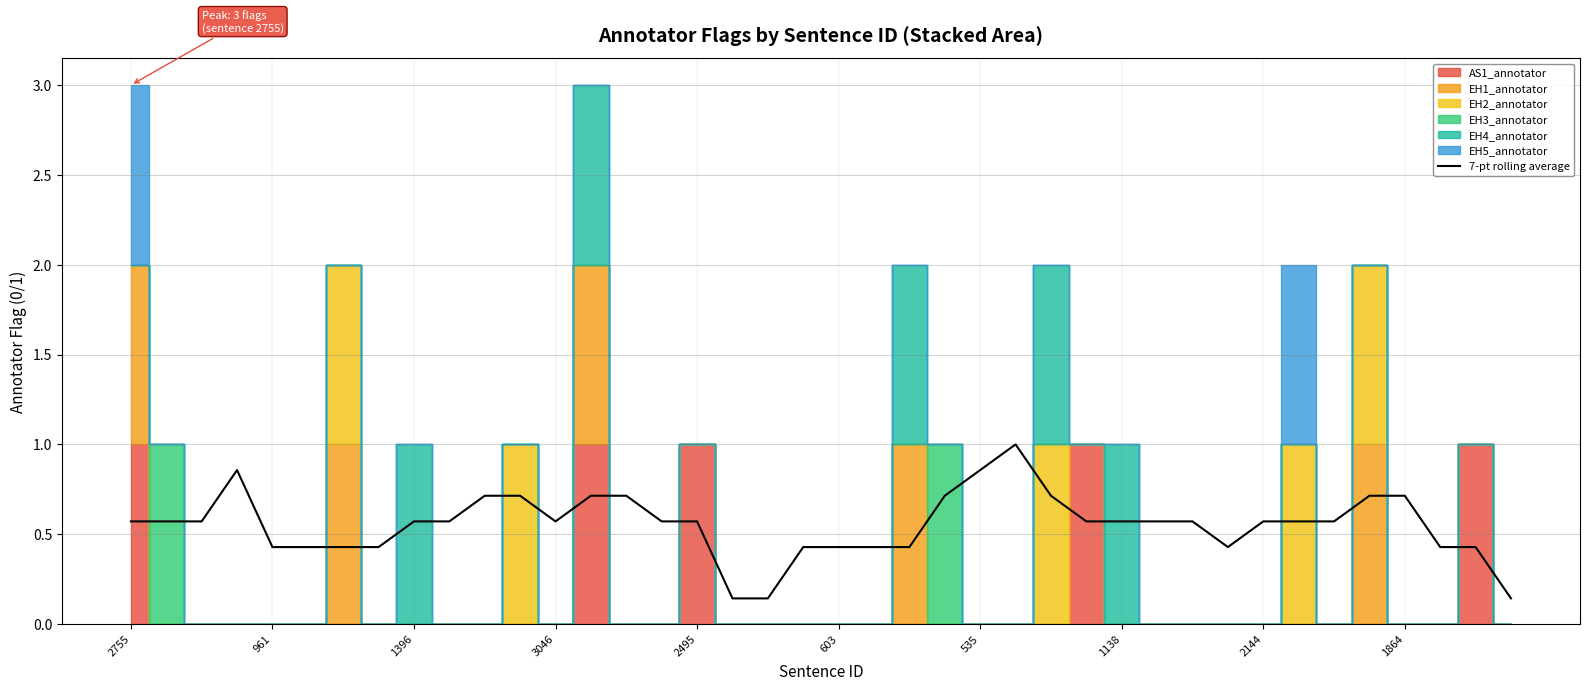

How many interior local peaks (higher than both neighbors) does the data have?

2